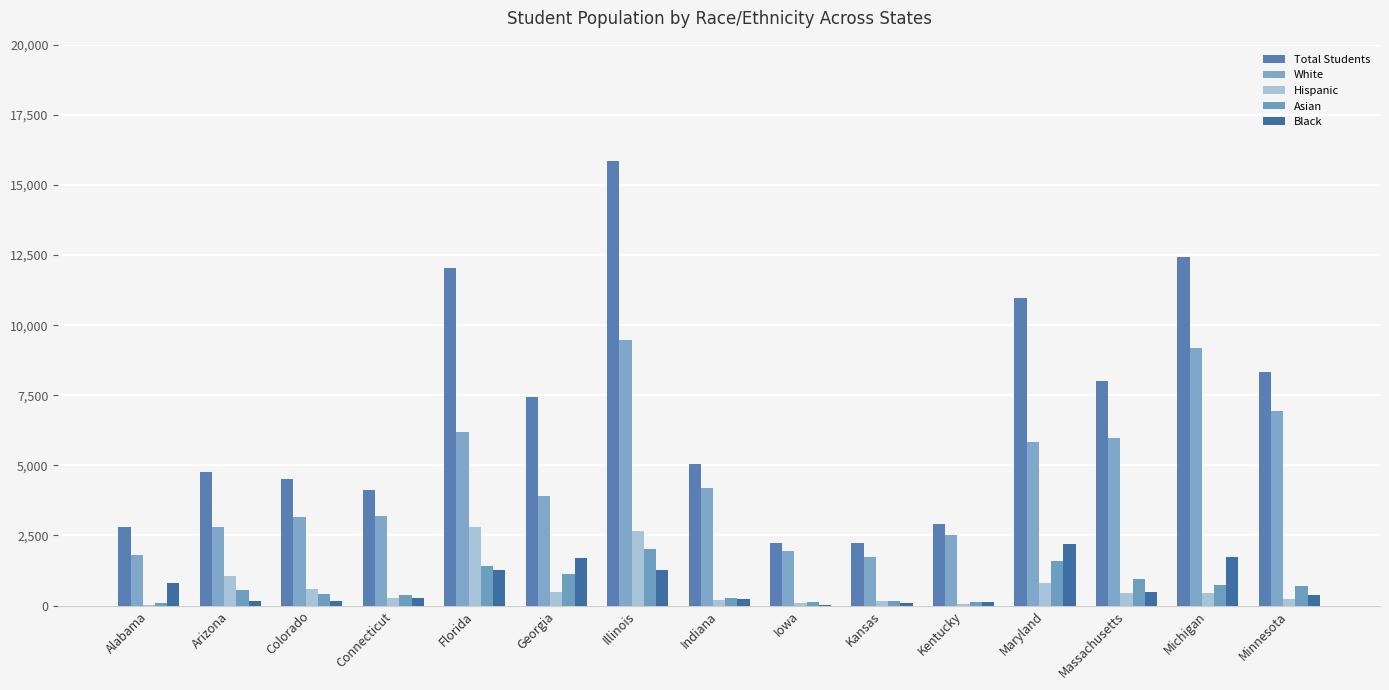

Count the number of categories in the chart.

15